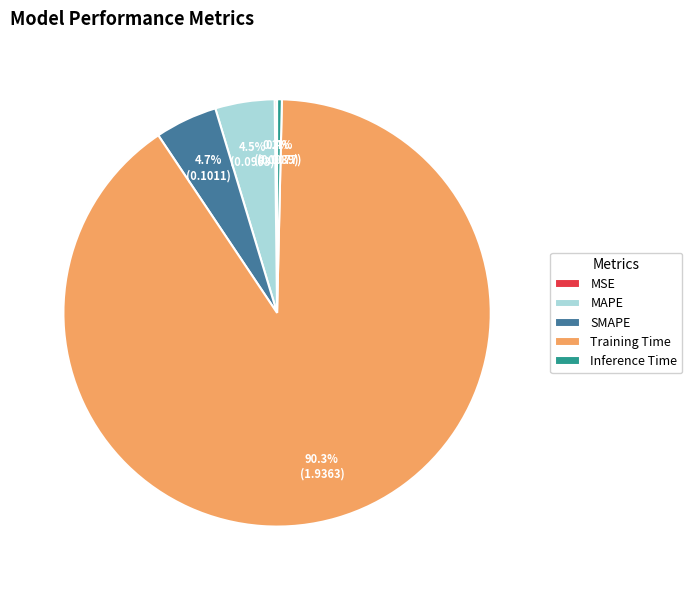

Which slice is the largest?

Training Time